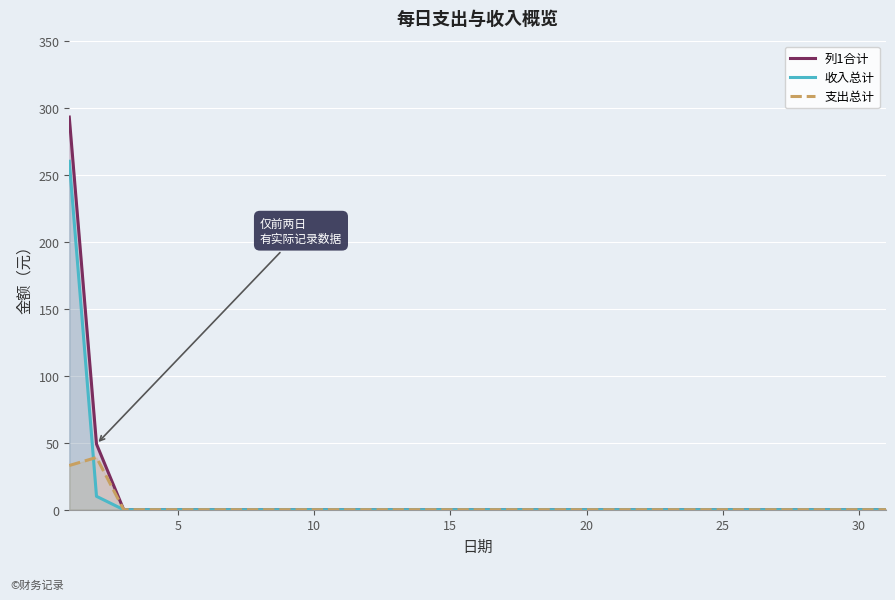

The 支出总计 series shows -24 at 15. True or false?

False